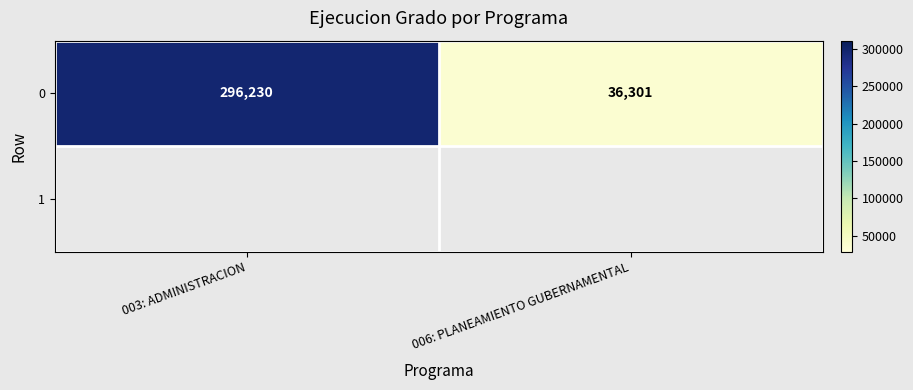

Which label corresponds to the largest value in the chart?

003: ADMINISTRACION